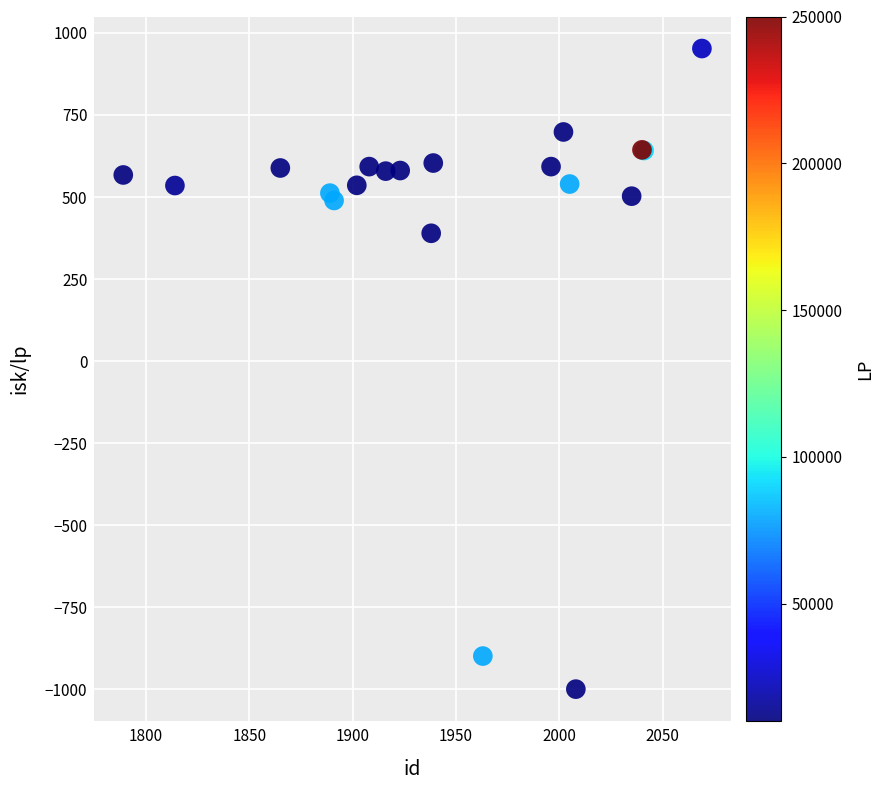

What Y value in the scatter plot is closest to -23?

389.4